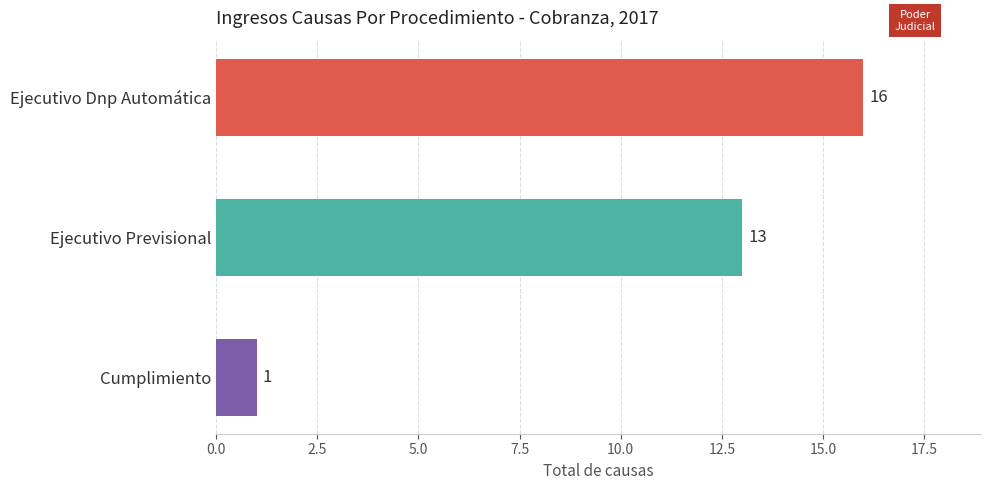

Which has a higher value, Ejecutivo Dnp Automática or Cumplimiento?

Ejecutivo Dnp Automática